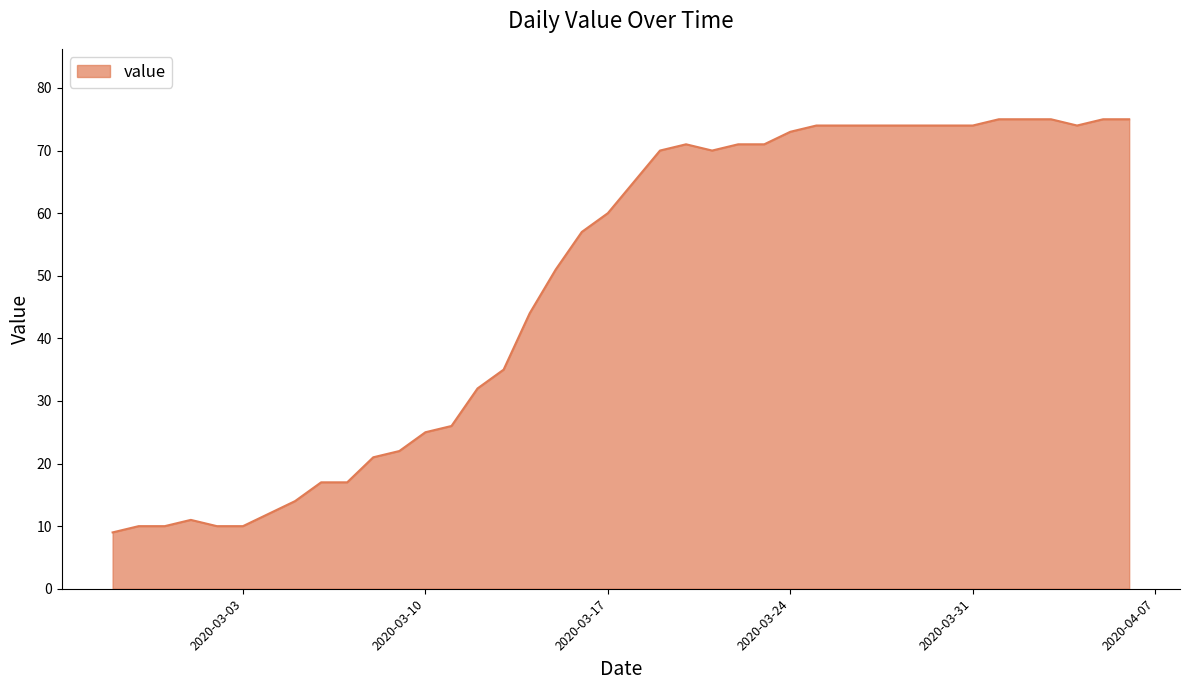

What is the maximum value shown in the chart?

75